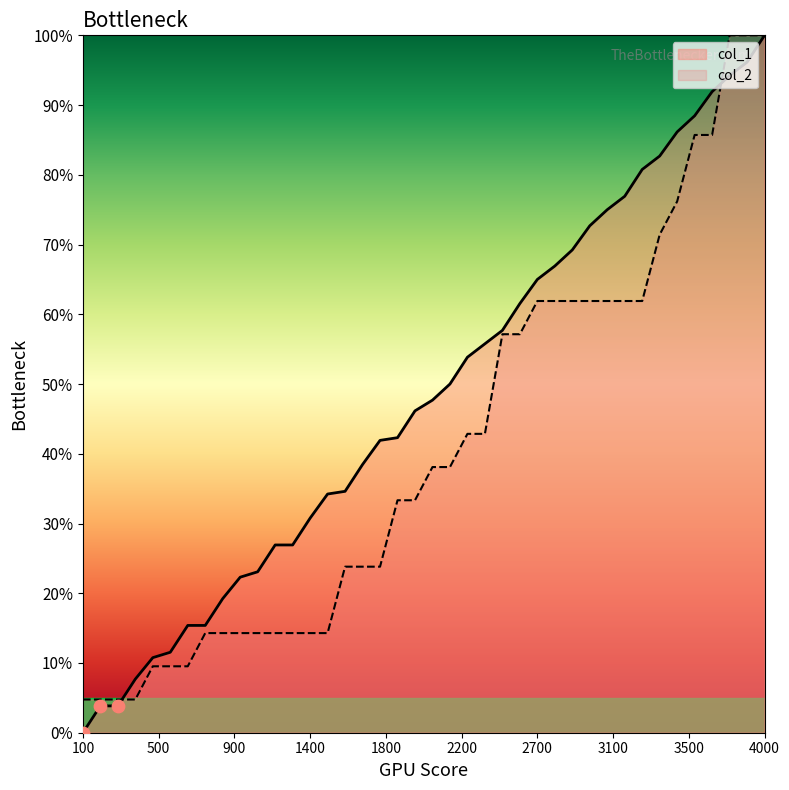

What is the total value across all series at 700?

24.9